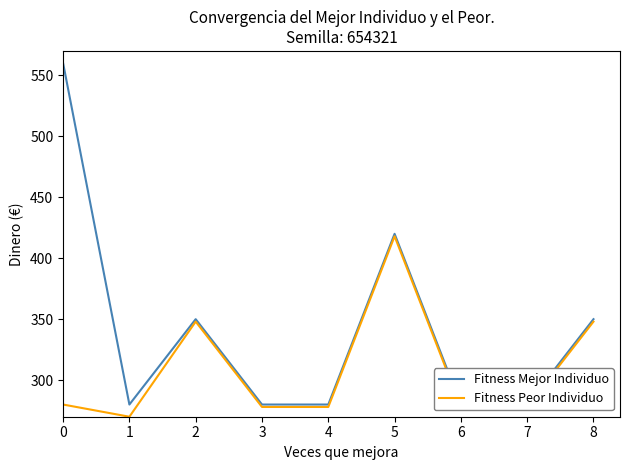

The Fitness Peor Individuo series shows 278 at 7. True or false?

True